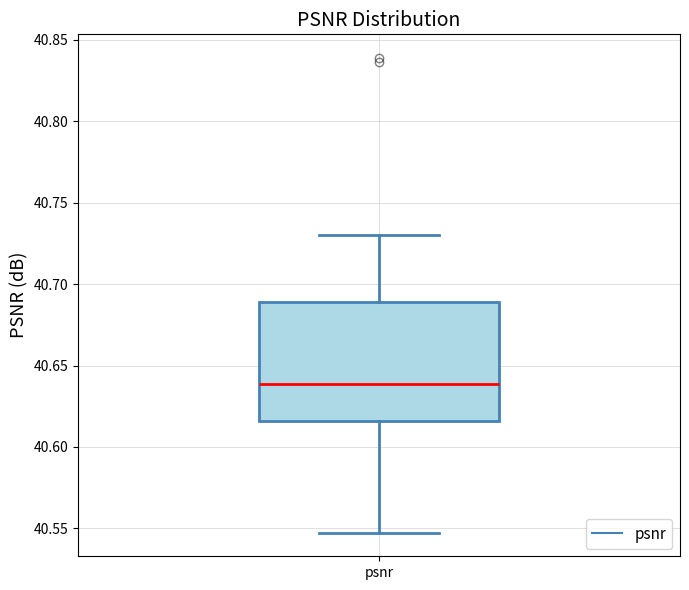

Read this box plot against the y-axis: the position of the median line, the range covered by the box, and the ends of both whiskers. The values are not printed on the chart, so give them approximately, as read against the axis.

median 40.640, box 40.615 to 40.690, whiskers 40.545 to 40.730